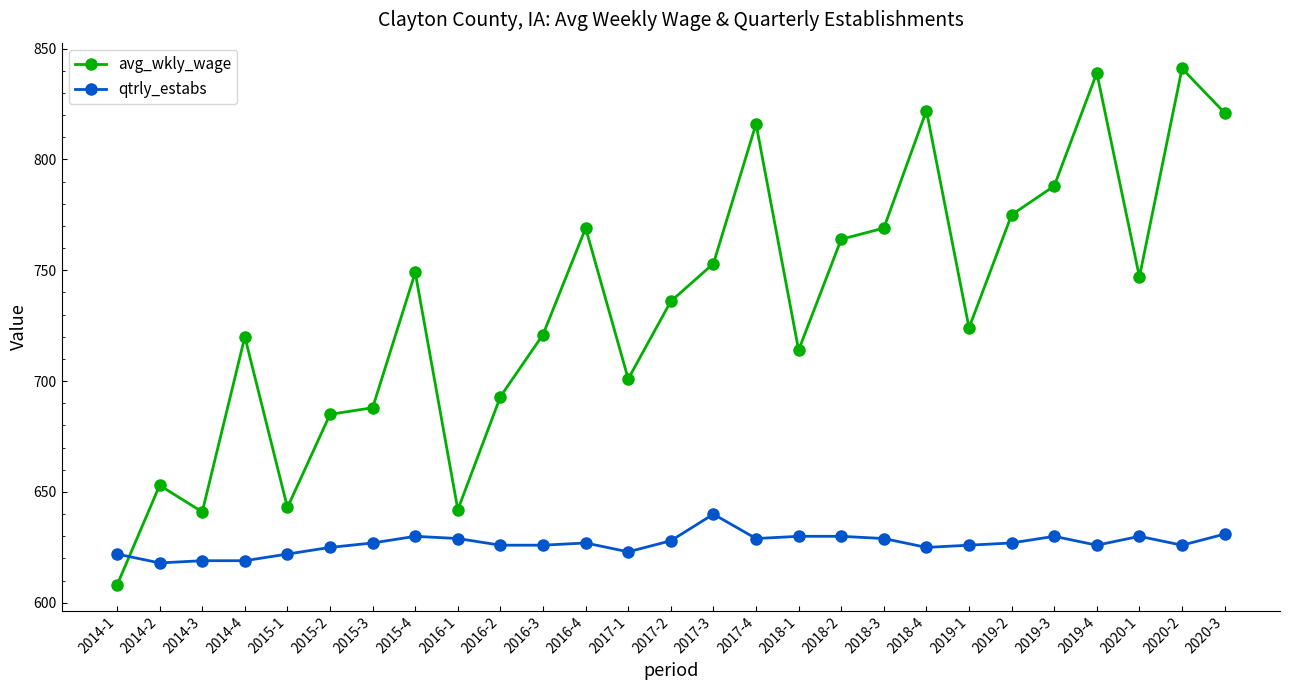

At 2015-2, list the series in order from smallest to largest.

qtrly_estabs, avg_wkly_wage